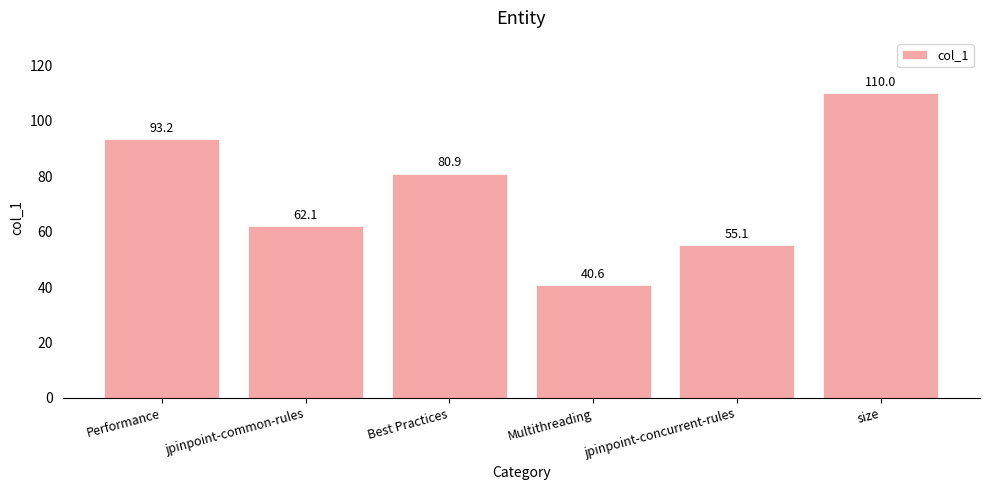

How many bars are there in total?

6